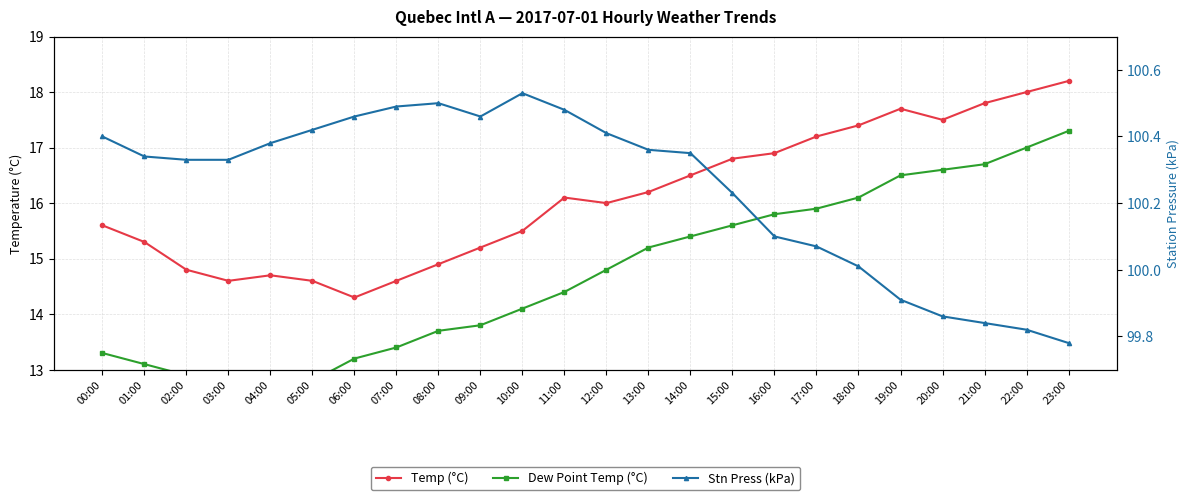

Which category has the lowest value in the Temp (°C) series?

06:00